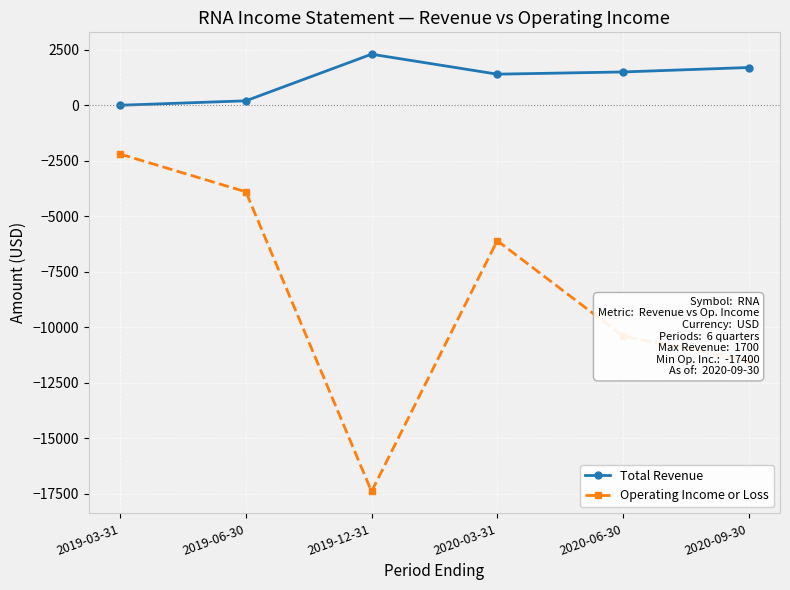

Which series has the widest spread of values?

Operating Income or Loss